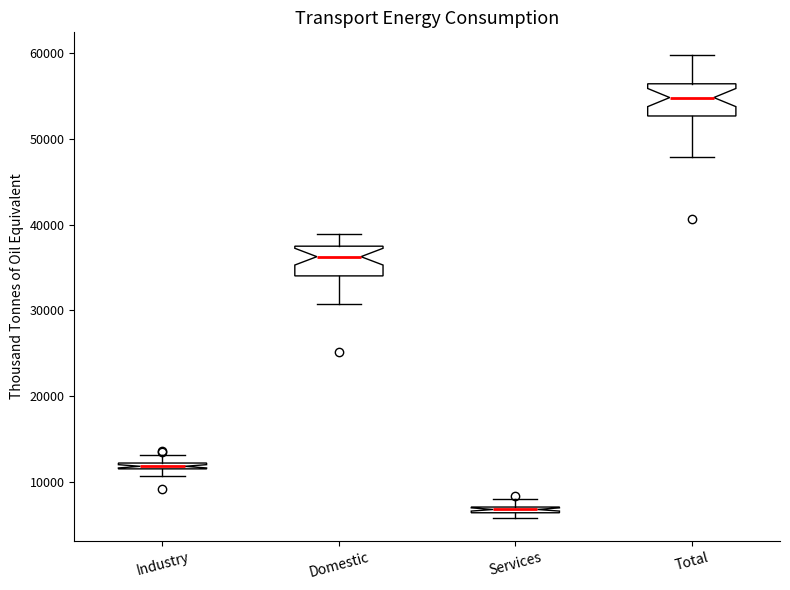

Where is the lower edge of the box for Industry on the y-axis? The values are not printed on the chart, so give them approximately, as read against the axis.

11000